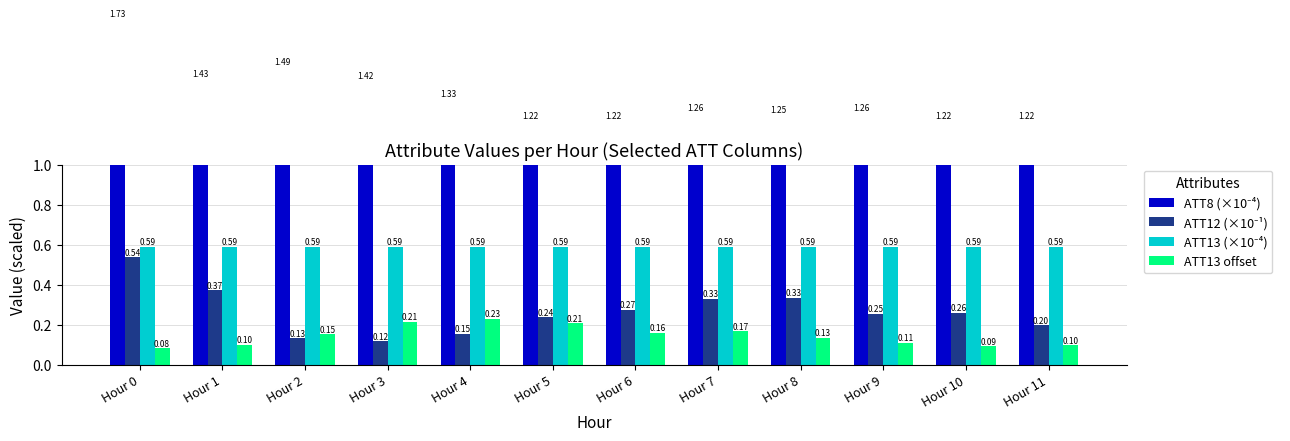

Count the number of data series in this chart.

4